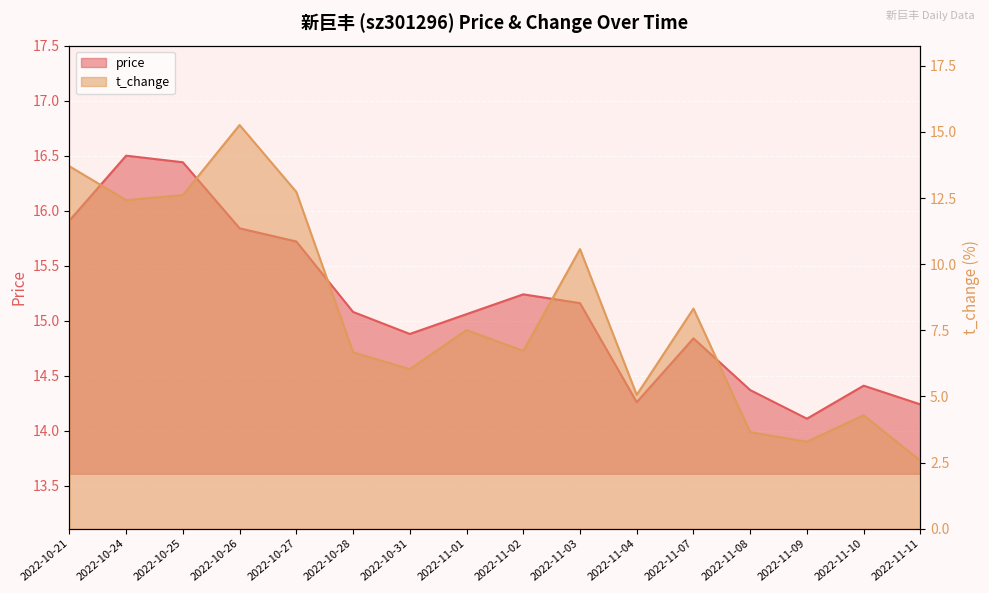

True or false: t_change has more than 1 interior local peaks.

True